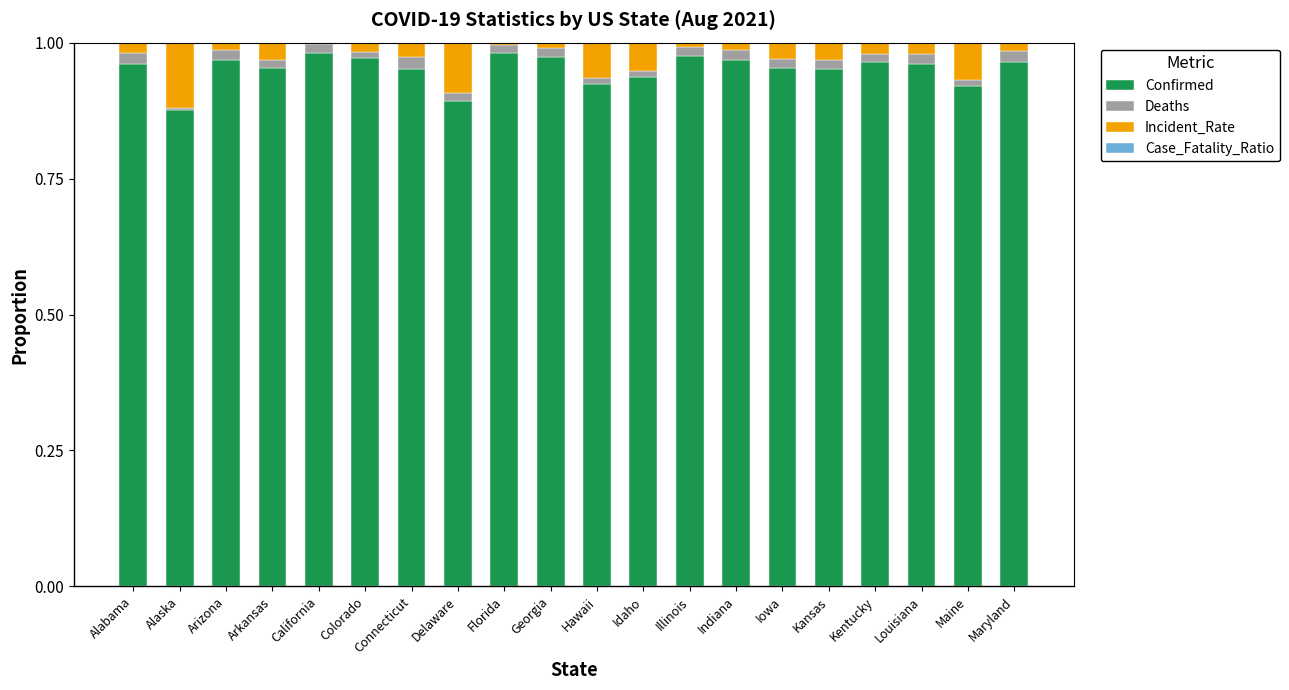

Is it true that Confirmed equals 0.6 at Arkansas?

False